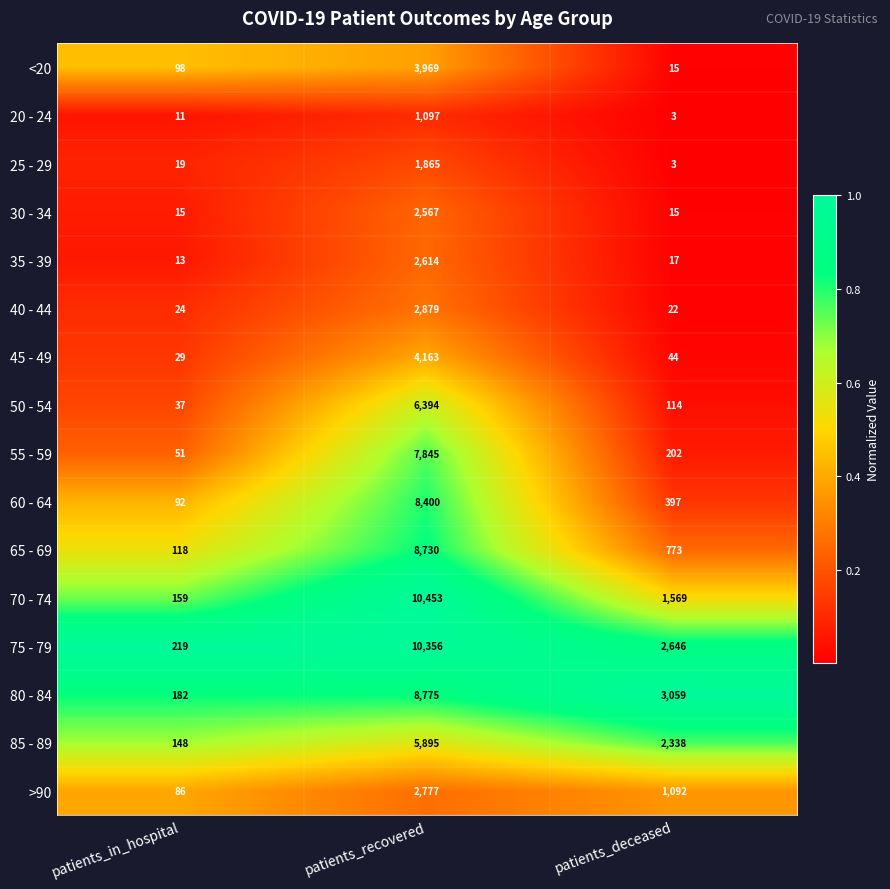

What is the difference between the 20 - 24 values at patients_recovered and patients_in_hospital?

1086